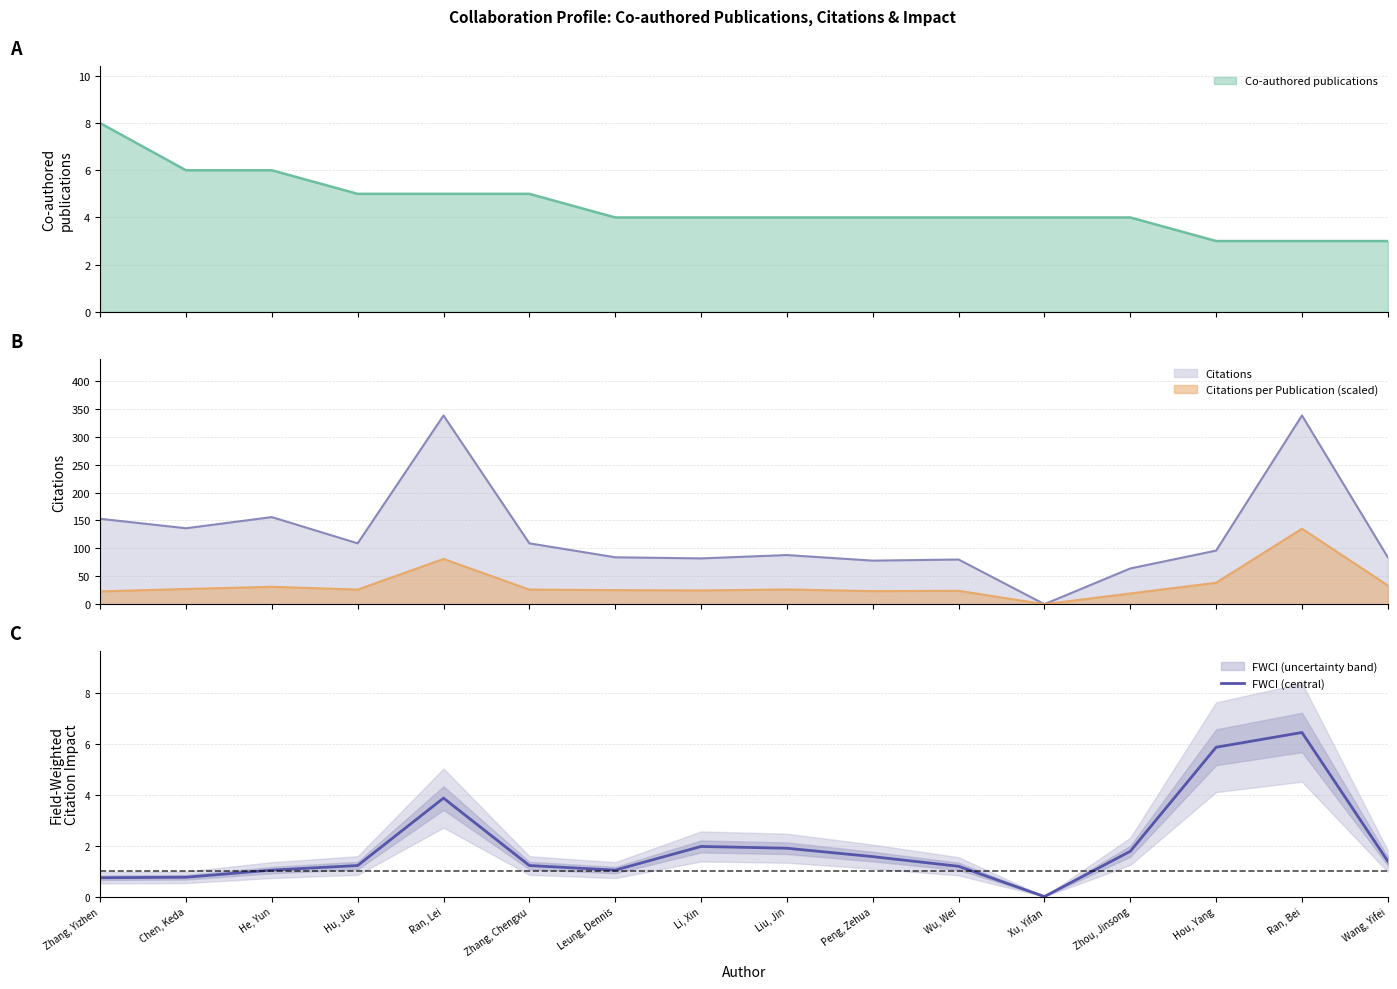

What is the ratio of the value at Ran, Lei to the value at Hou, Yang?

0.7